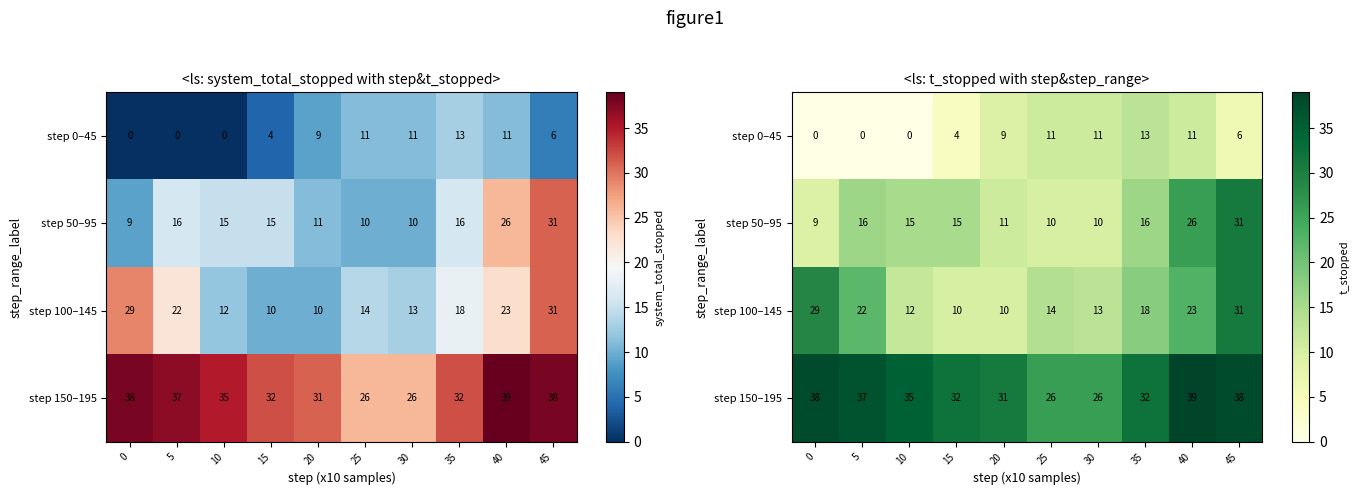

What is the difference between the highest and lowest values at 15?

28